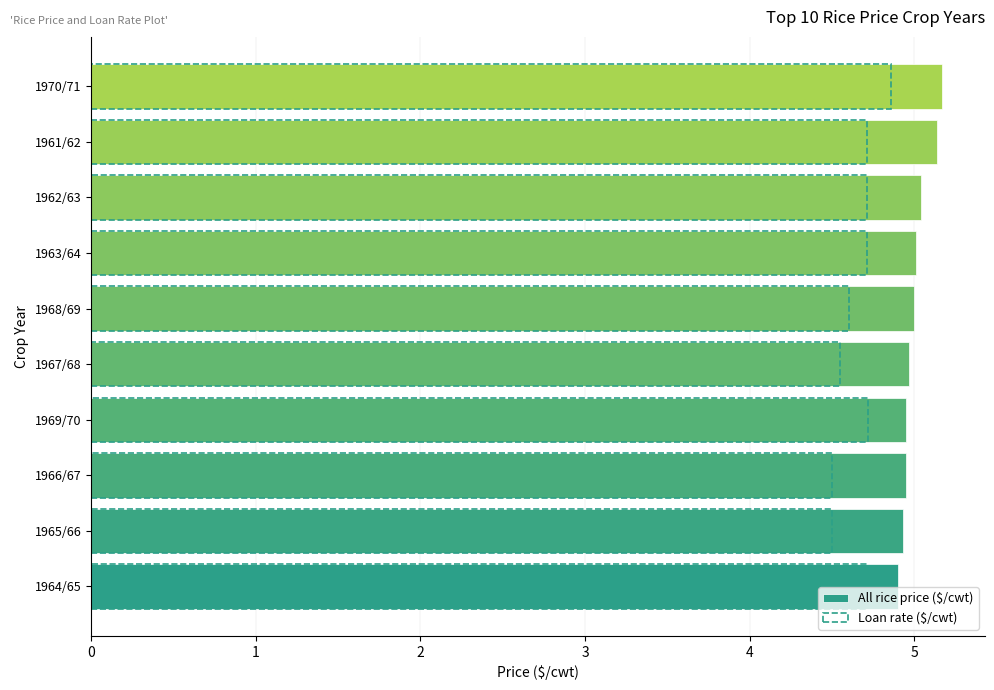

What are all the series names shown in the legend?

All rice price ($/cwt), Loan rate ($/cwt)